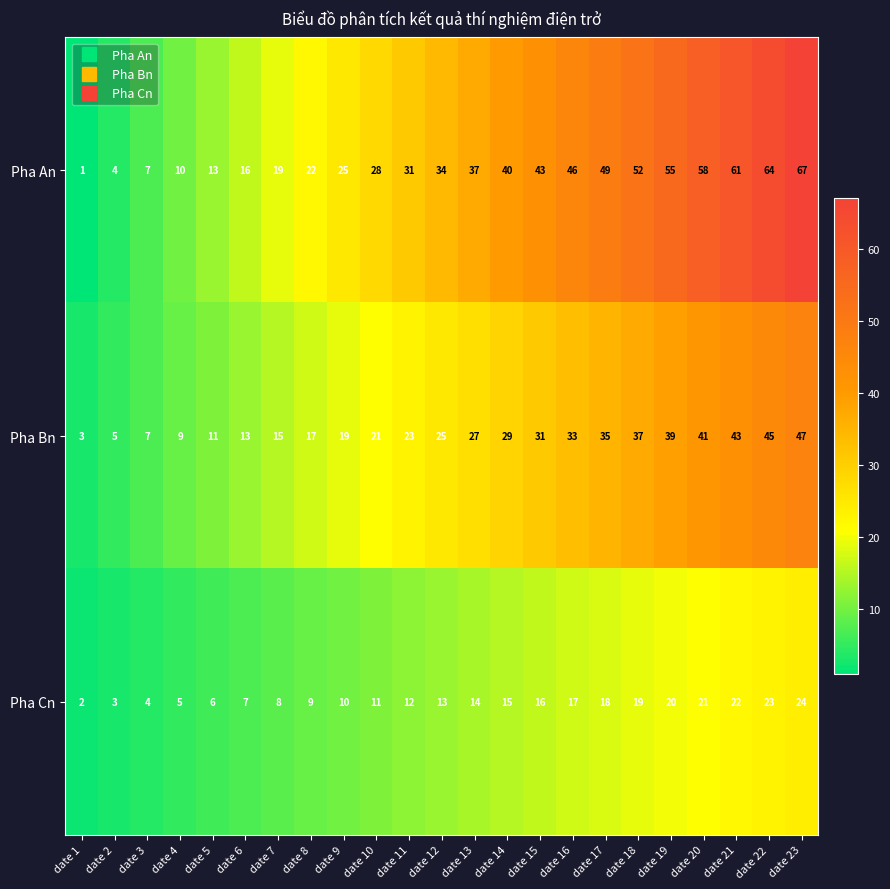

How many series are shown in this chart?

3